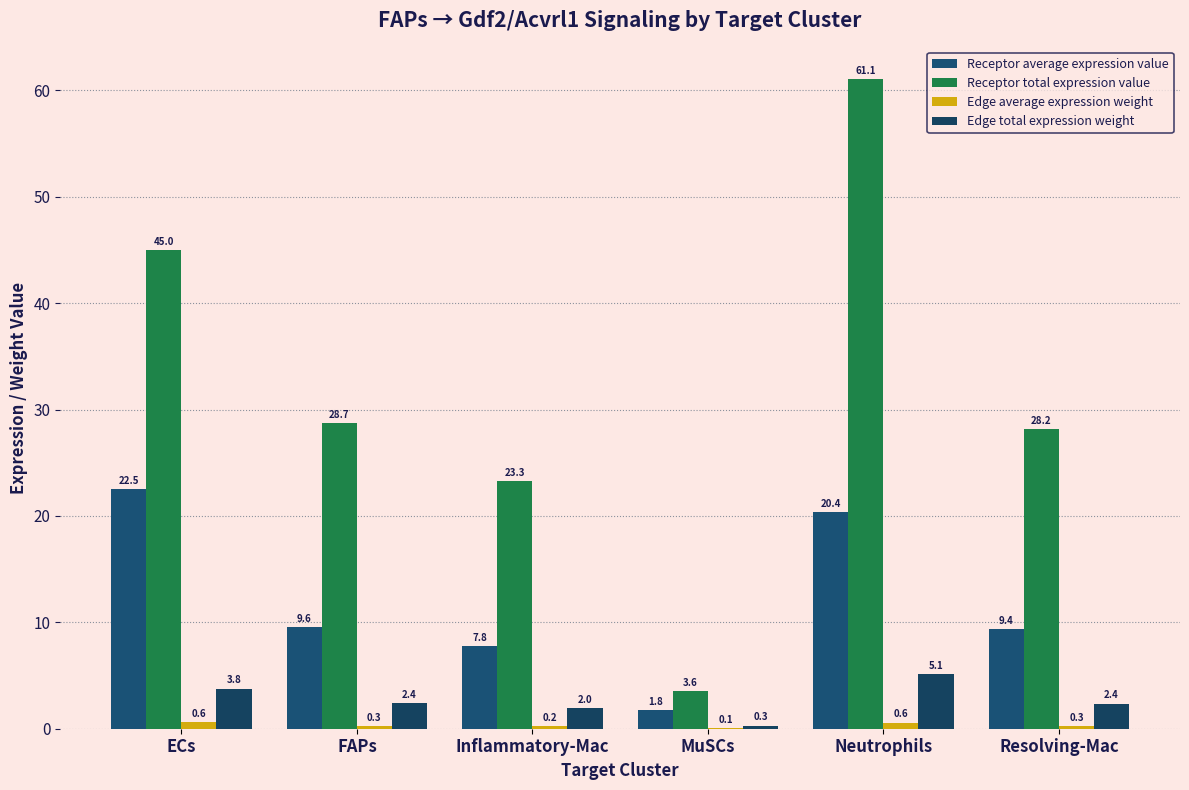

What is the label of the 5th bar from the right?

FAPs